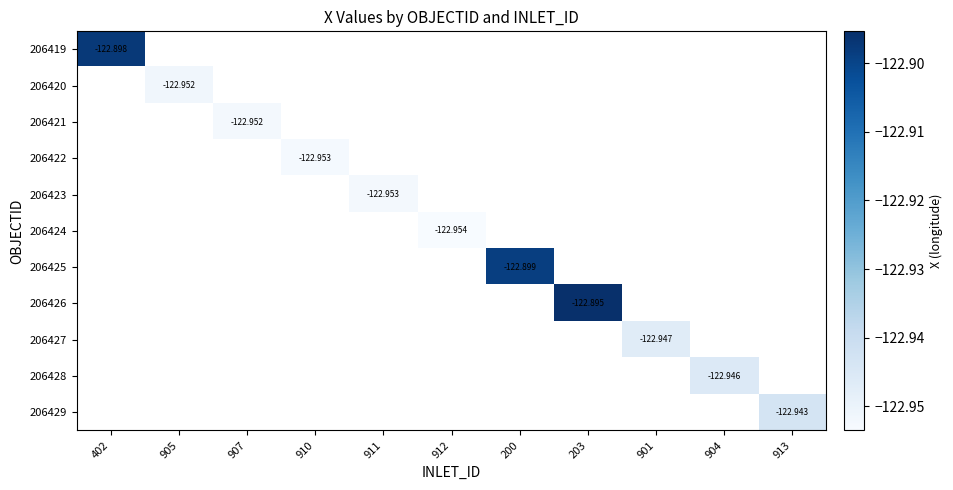

Which label corresponds to the largest value in the chart?

203